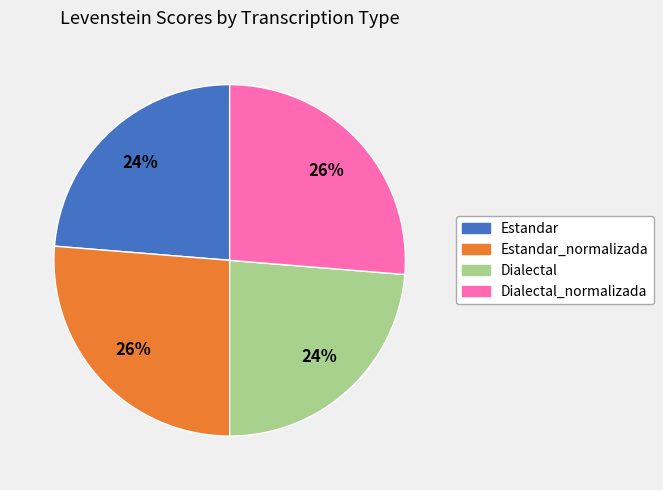

Is there any slice that represents more than half of the pie?

No